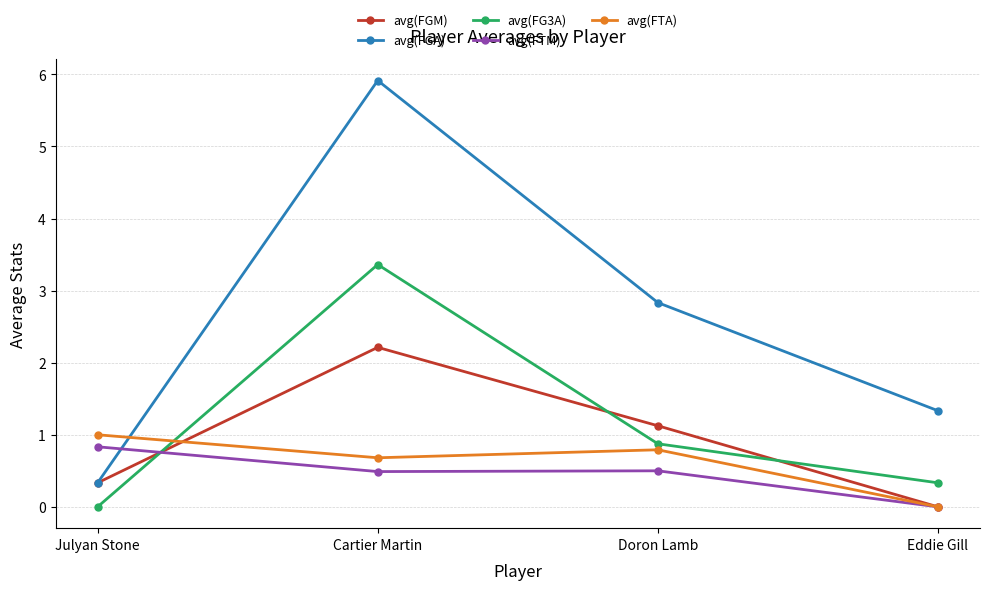

Is it true that avg(FTA) equals 0.8 at Doron Lamb?

True